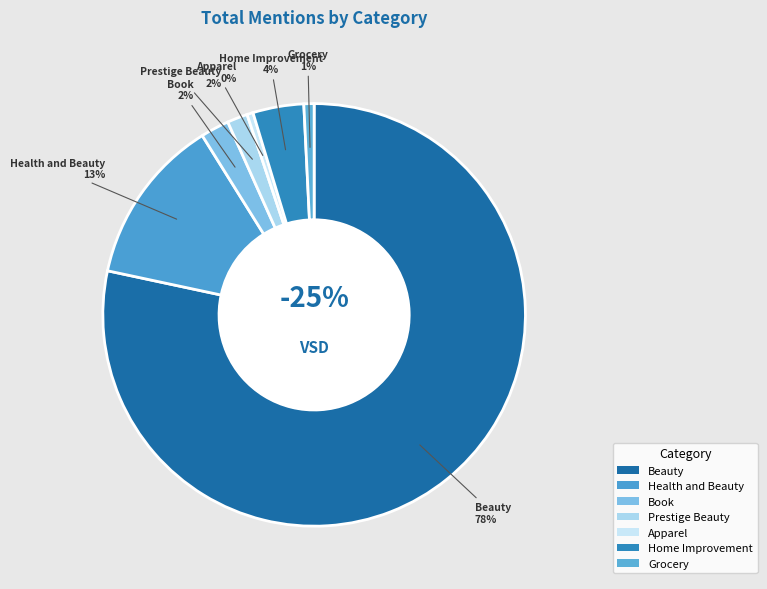

Which slice is the largest?

Beauty